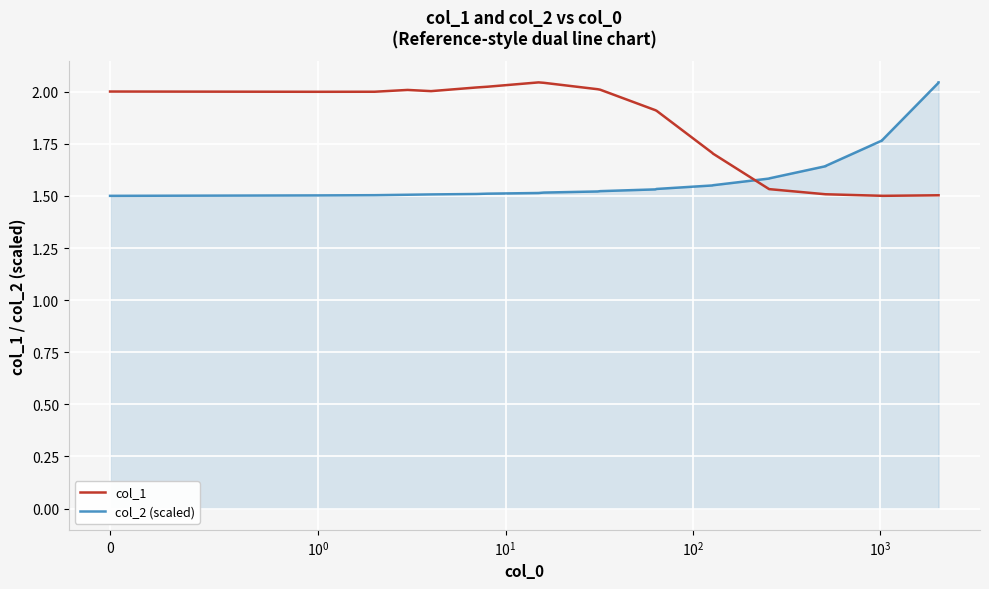

After their last crossing, which series has the higher values: col_1 or col_2 (scaled)?

col_2 (scaled)